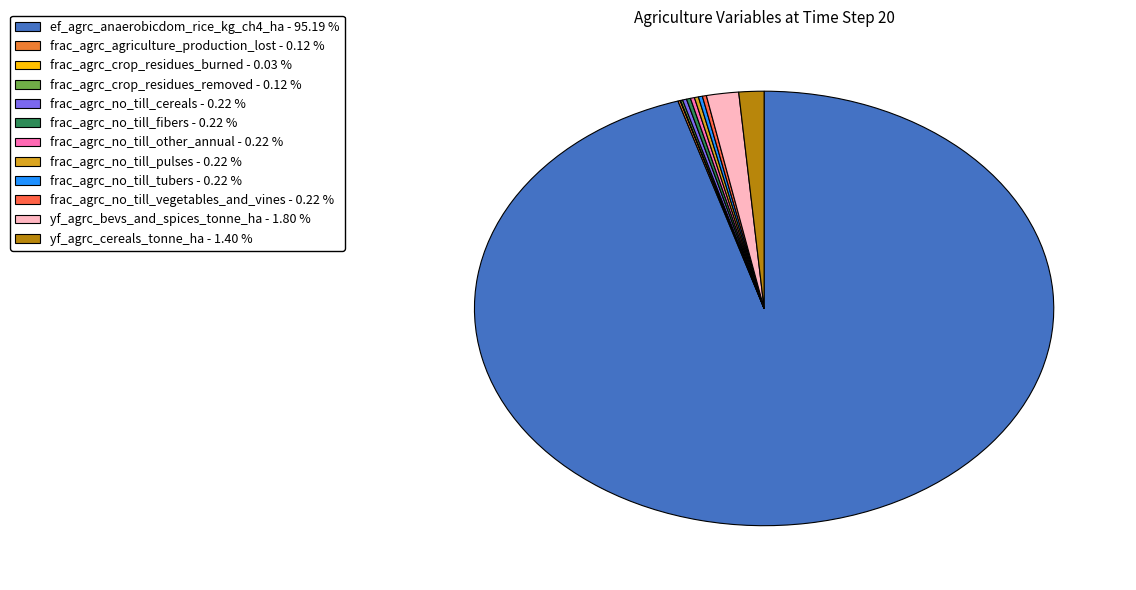

Is there a majority slice in this chart?

Yes